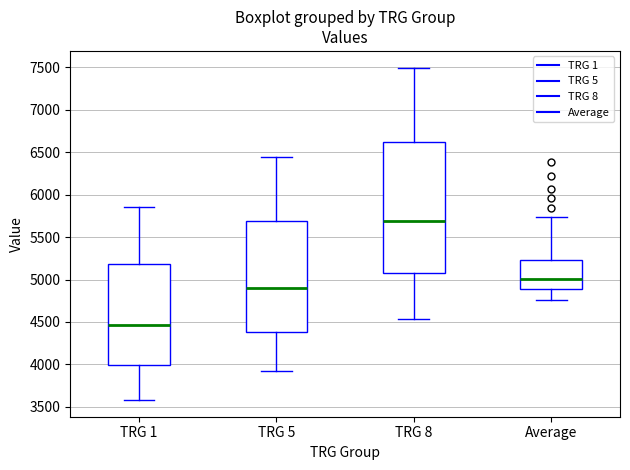

Where does the upper whisker of the box for TRG 8 end on the y-axis? The values are not printed on the chart, so give them approximately, as read against the axis.

7500